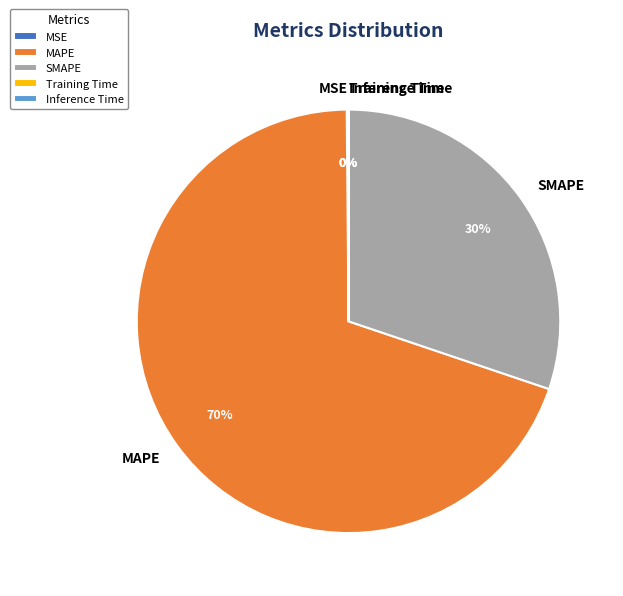

Which category has the biggest portion of the pie?

MAPE